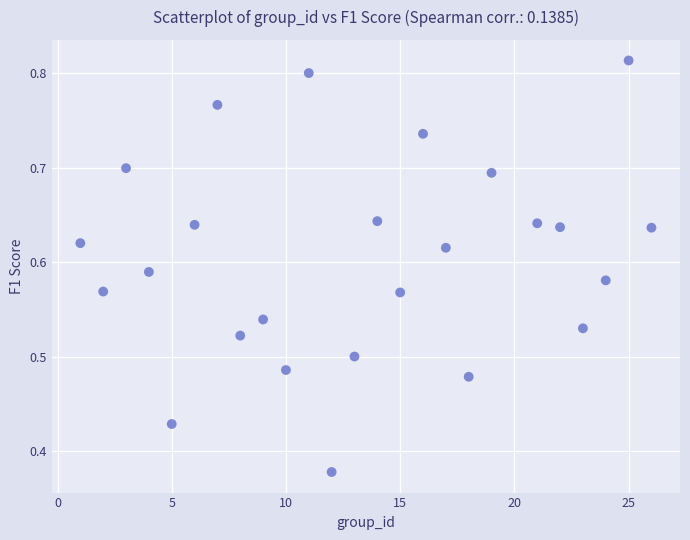

What is the range of X values (max minus min)?

25.0